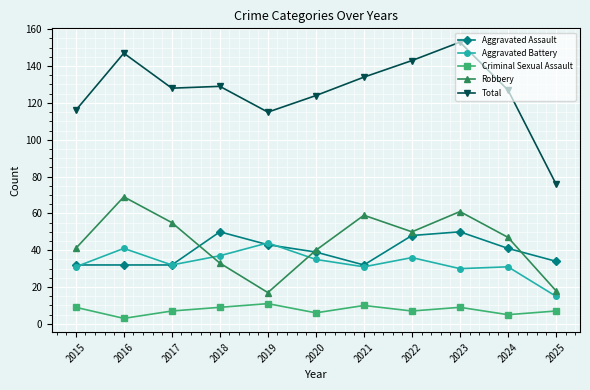

How many distinct data groups are displayed?

5